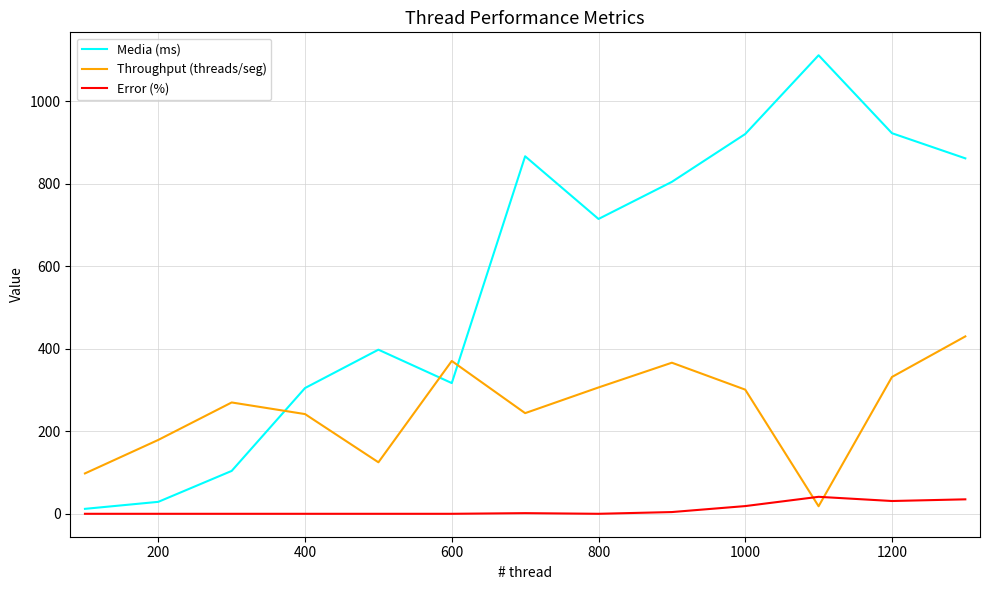

Which series has the largest total across all categories?

Media (ms)